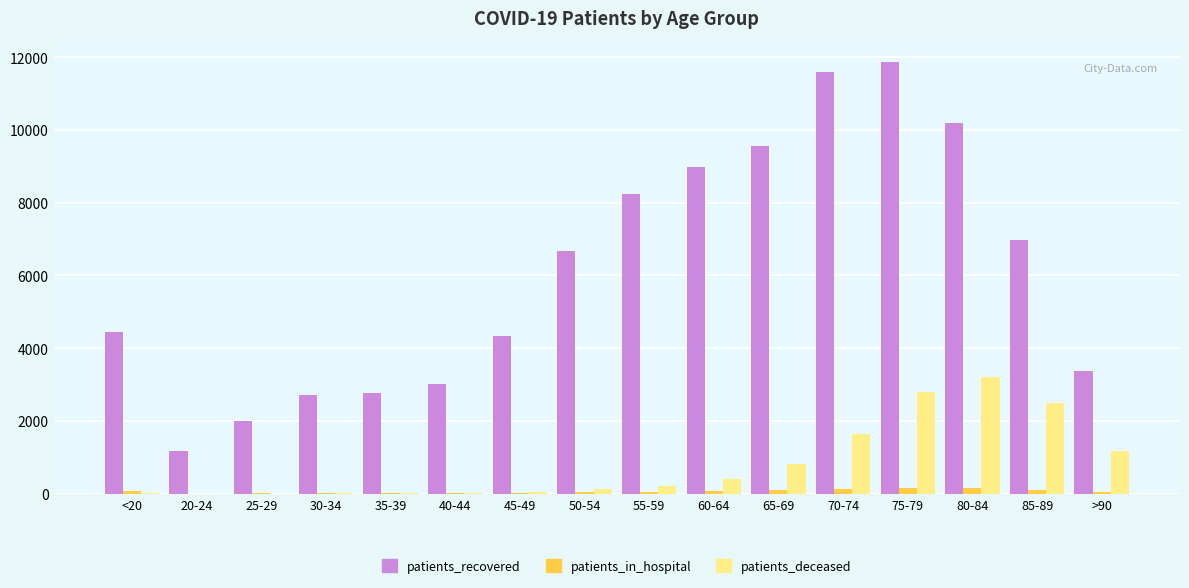

What is the sum of all patients_recovered values?

97843